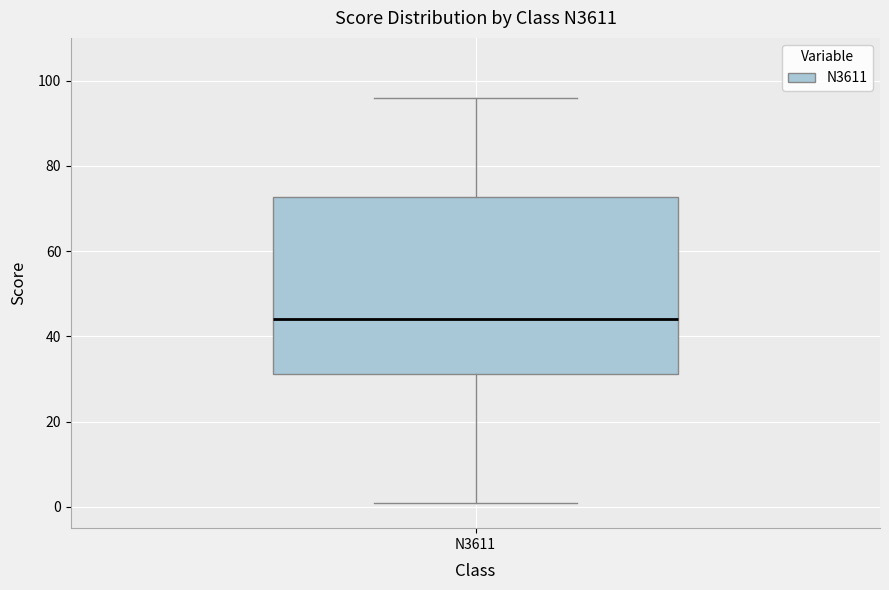

Transcribe this box plot: give where the median line is, the range the box spans, and where the two whiskers end, as read against the y-axis. The values are not printed on the chart, so give them approximately, as read against the axis.

median 44, box 32 to 72, whiskers 2 to 96